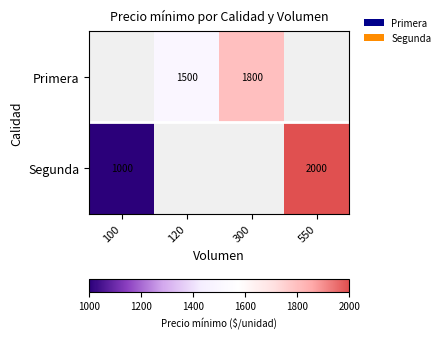

Is the value of Segunda at 100 greater than the value of Primera at 300?

No